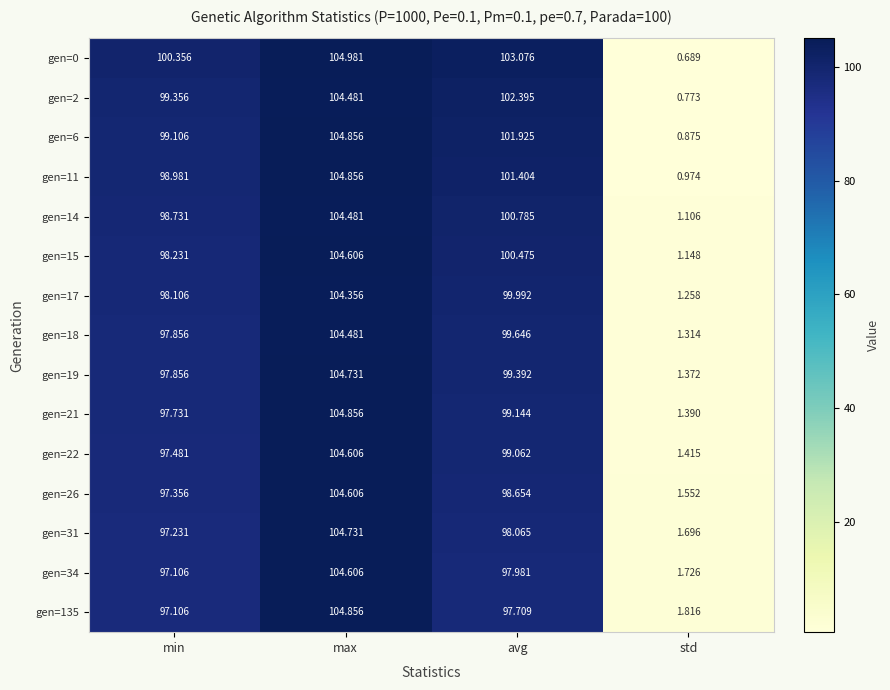

How many data points does each series have?

4